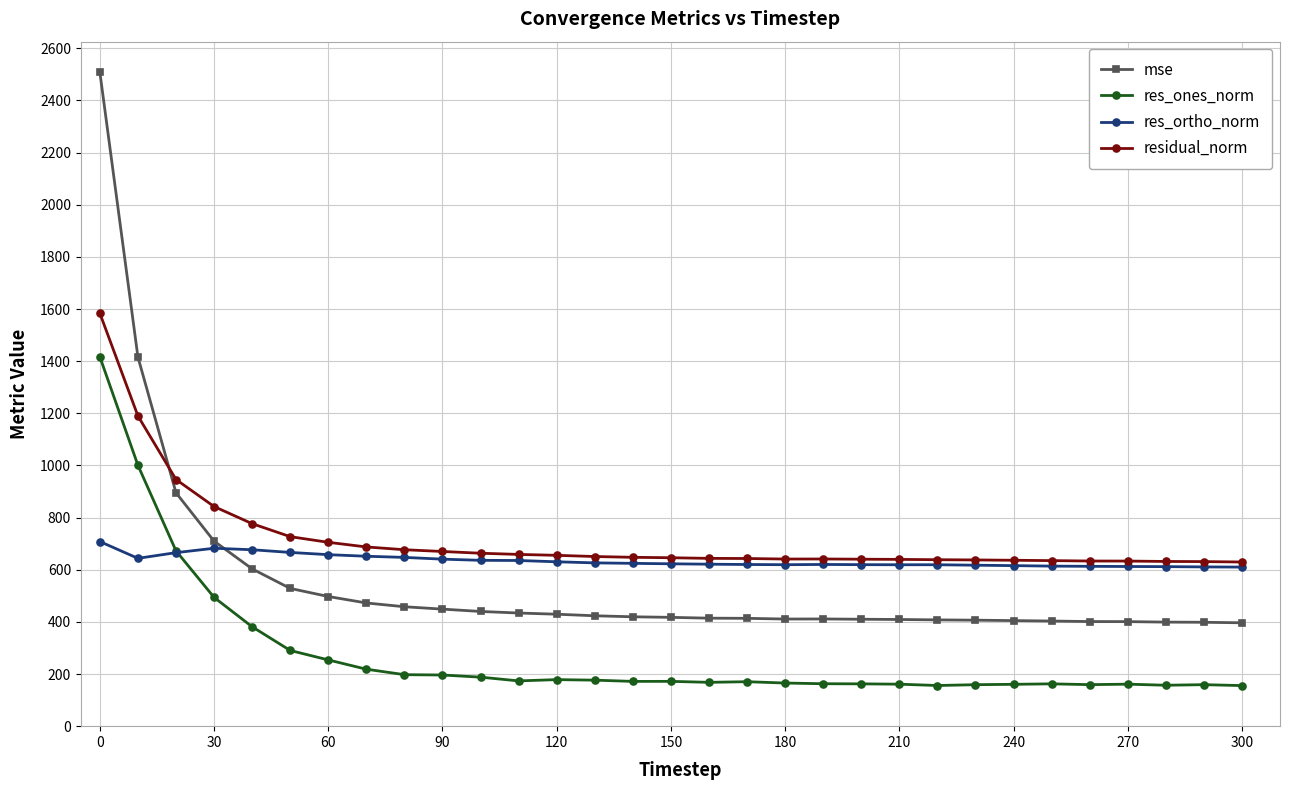

Which series has the largest range (max minus min)?

mse